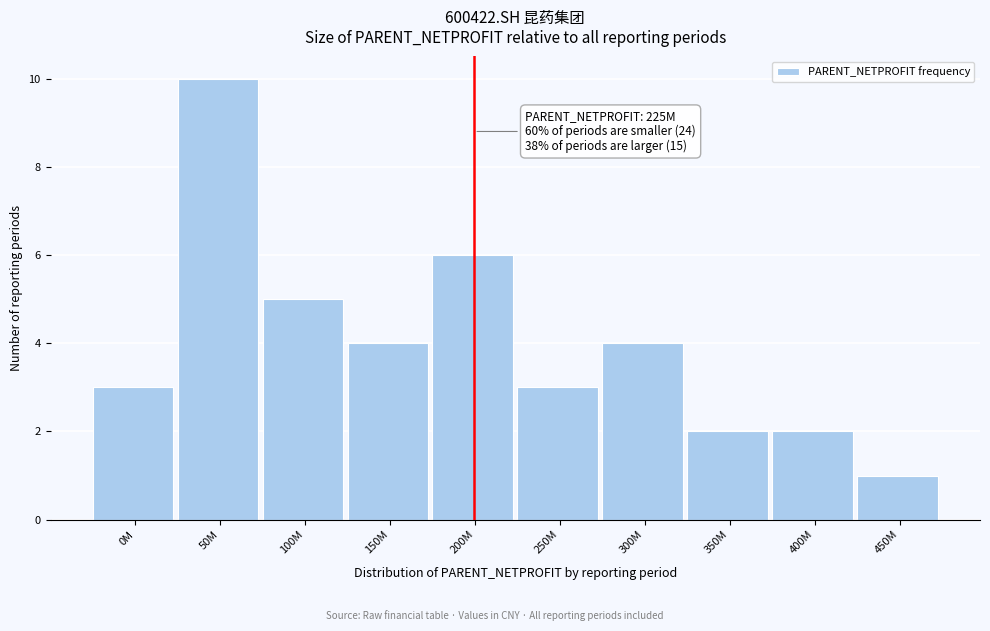

Reading right to left, what are all the values shown in this chart?

450M=1	400M=2	350M=2	300M=4	250M=3	200M=6	150M=4	100M=5	50M=10	0M=3